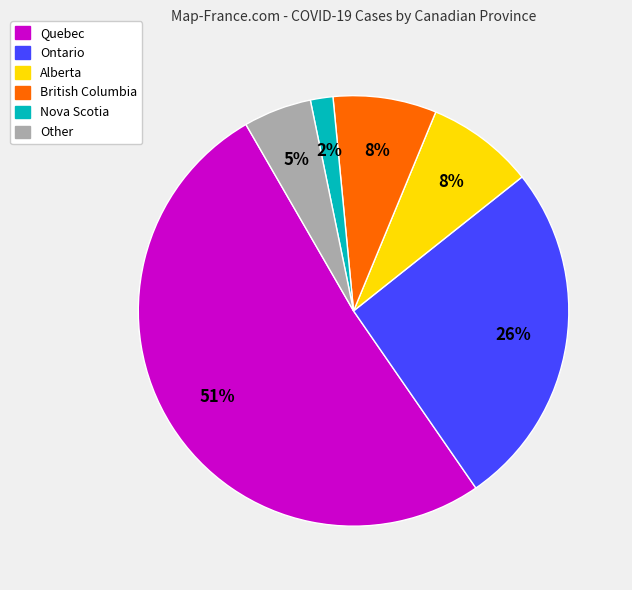

Is it true that Alberta is 8% of the pie?

True